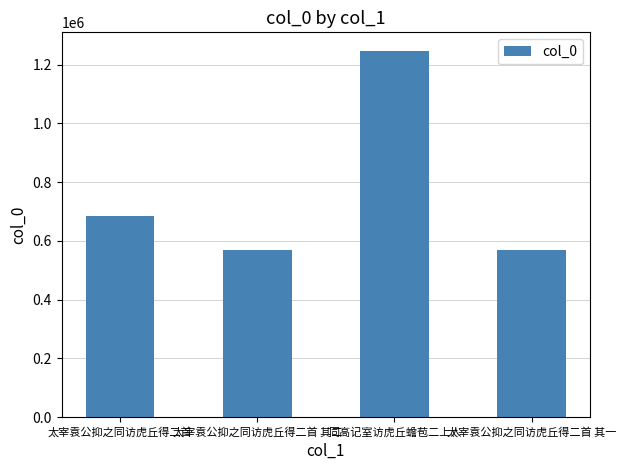

What is the difference between the second highest and minimum values?

113975